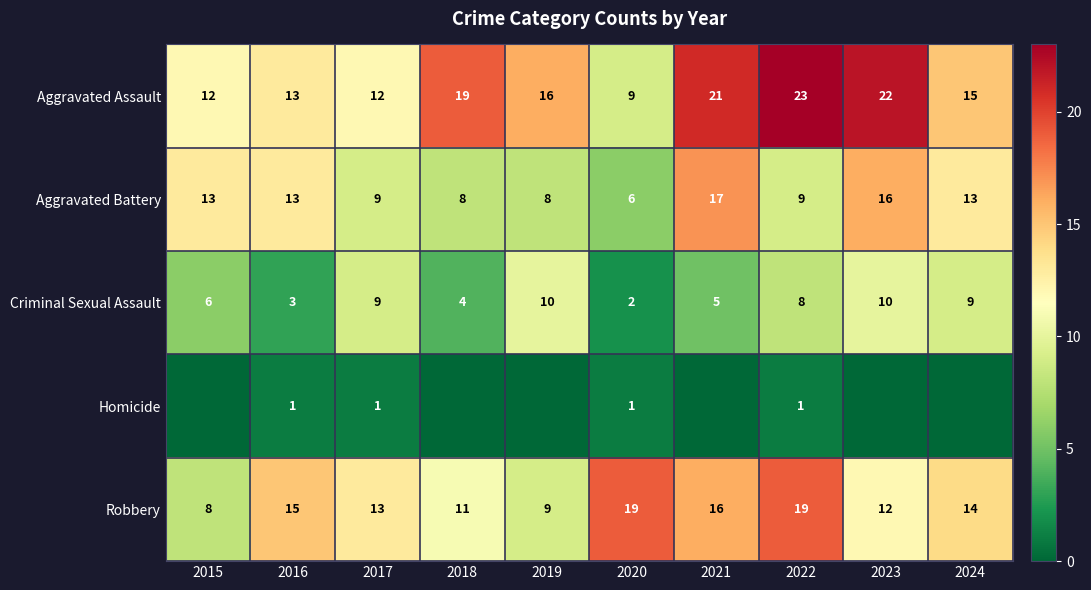

At which category is the sum across all series the highest?

2022